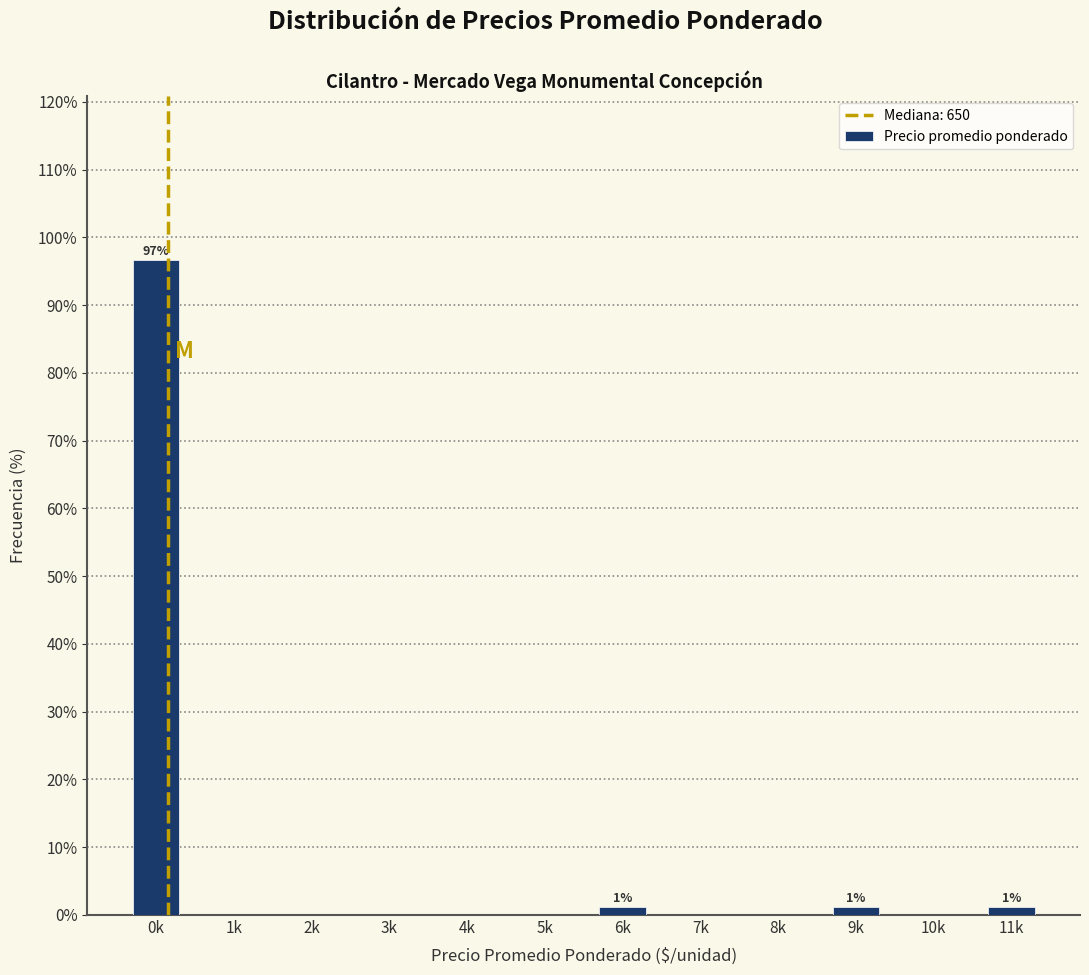

Reading left to right, extract all data points from this chart.

0k=96.6	1k=0.0	2k=0.0	3k=0.0	4k=0.0	5k=0.0	6k=1.1	7k=0.0	8k=0.0	9k=1.1	10k=0.0	11k=1.1